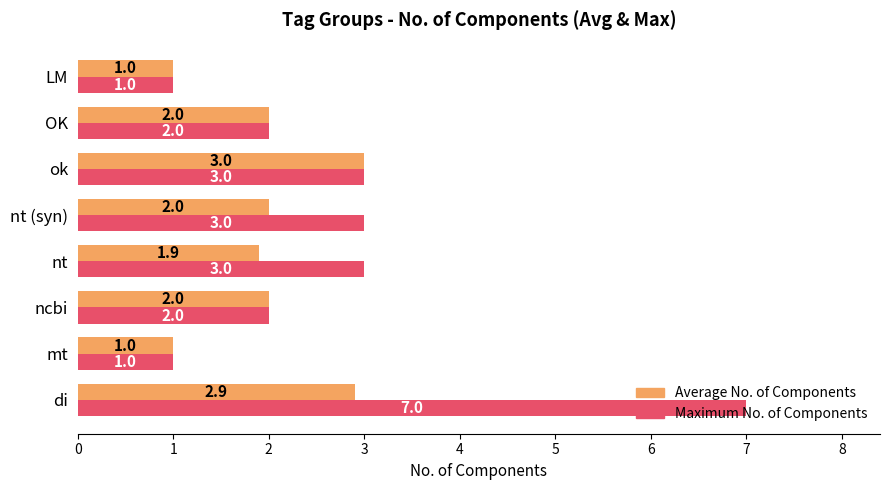

Is it true that Maximum No. of Components equals 3.0 at nt?

True